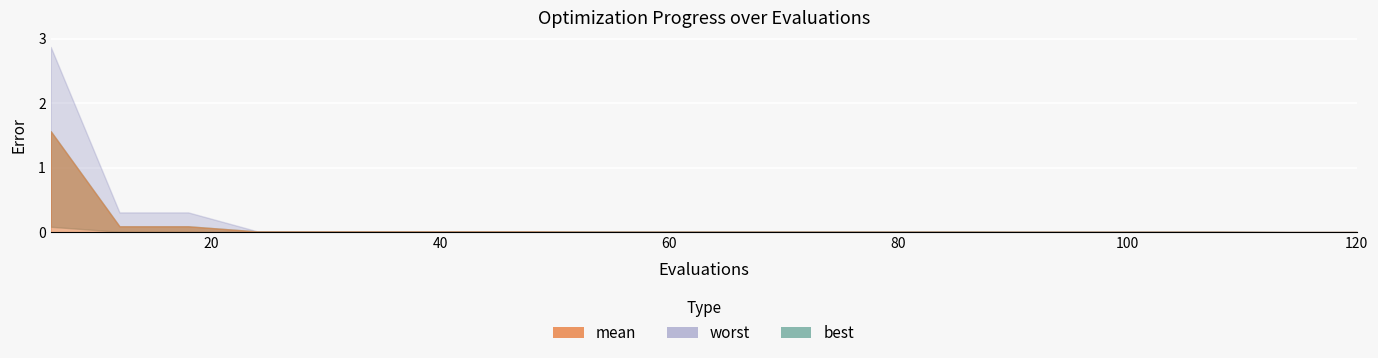

At which label is worst closest to 1?

12